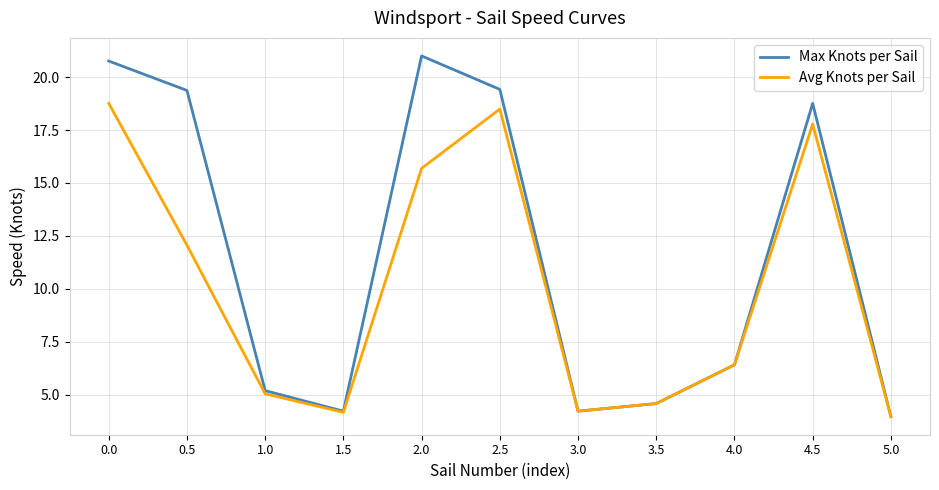

Rank the series by their maximum value, from highest to lowest.

Max Knots per Sail, Avg Knots per Sail